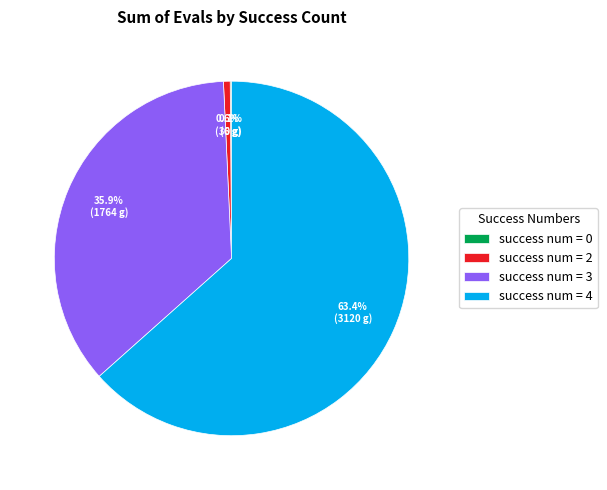

Is the sum of success num = 2 and success num = 4 greater than half?

Yes